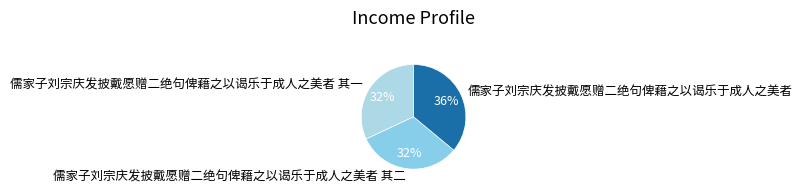

Which slice is the largest?

儒家子刘宗庆发披戴愿赠二绝句俾藉之以谒乐于成人之美者